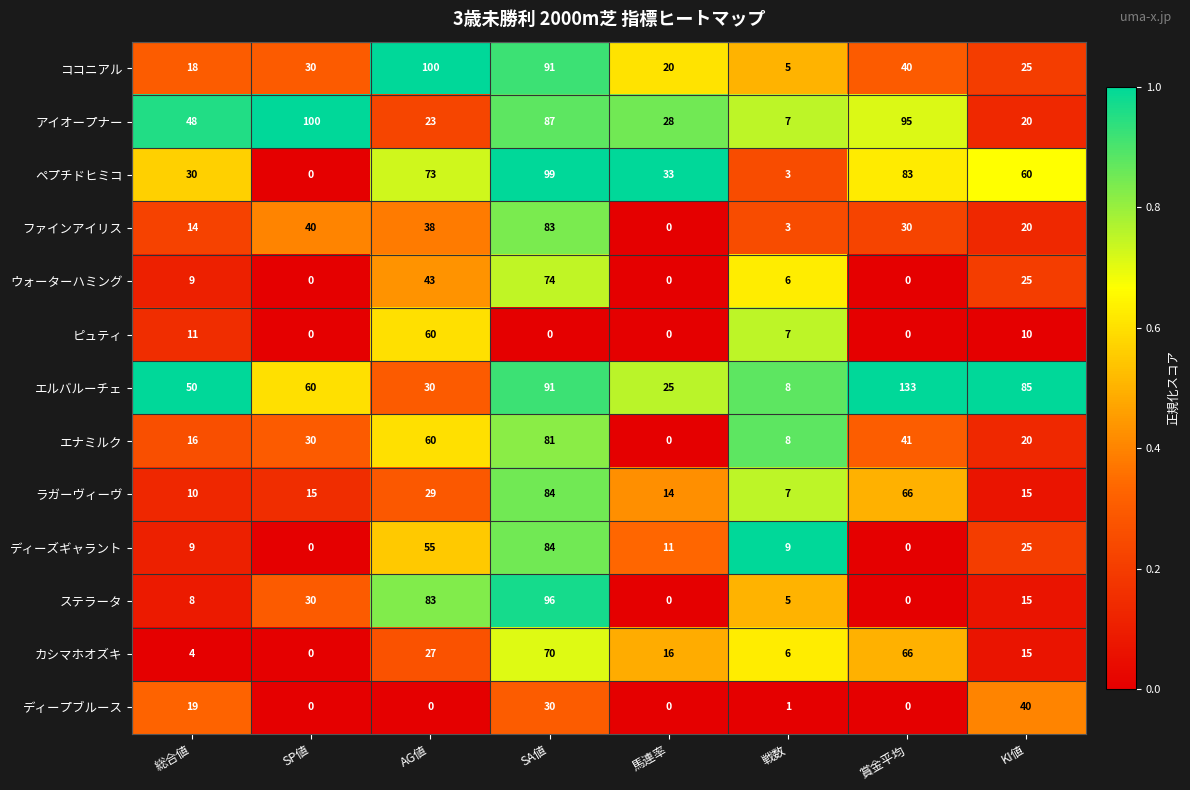

At how many categories does at least one series exceed 0?

8